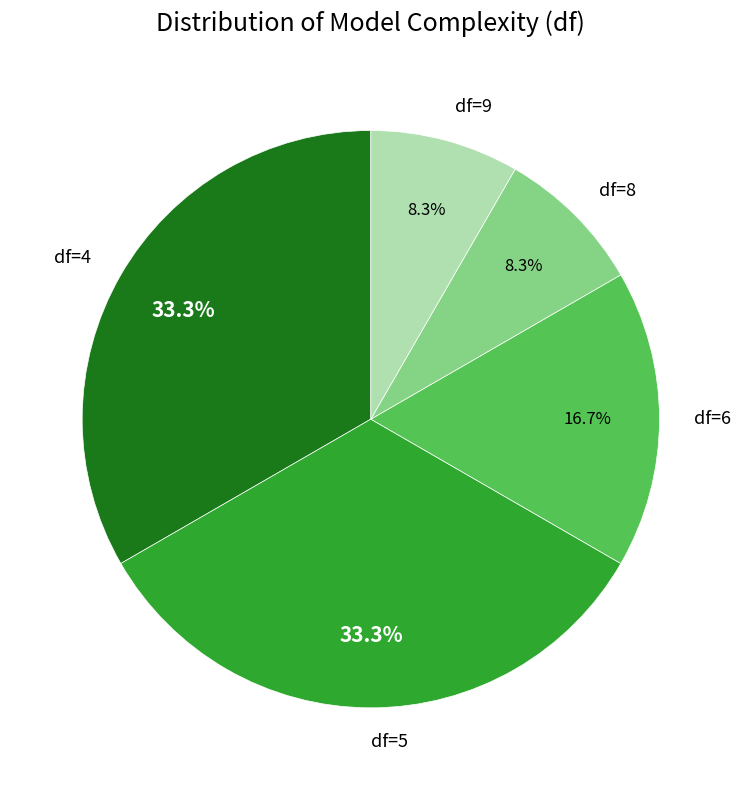

To the nearest percent, what portion does df=6 represent?

17%